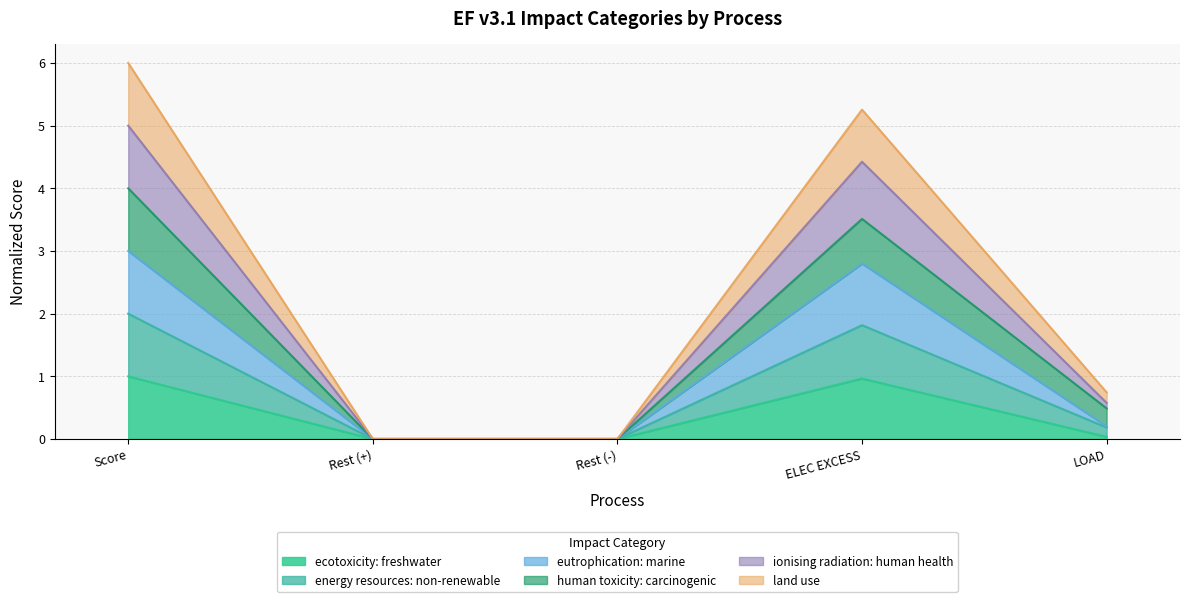

True or false: land use and energy resources: non-renewable cross at least once.

False